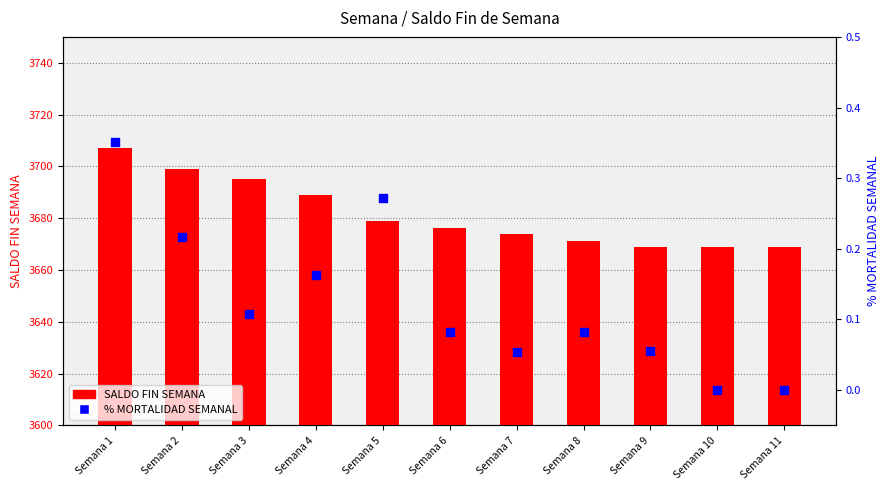

Which series has the largest total across all categories?

SALDO FIN SEMANA